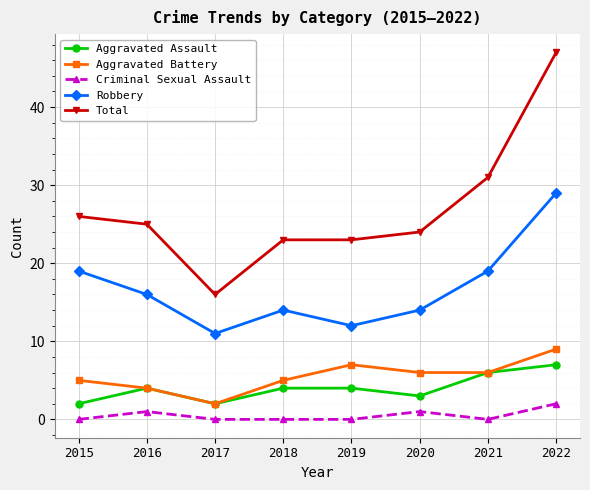

Reading left to right, transcribe all the data shown in this chart.

Aggravated Assault: 2	4	2	4	4	3	6	7
Aggravated Battery: 5	4	2	5	7	6	6	9
Criminal Sexual Assault: 0	1	0	0	0	1	0	2
Robbery: 19	16	11	14	12	14	19	29
Total: 26	25	16	23	23	24	31	47